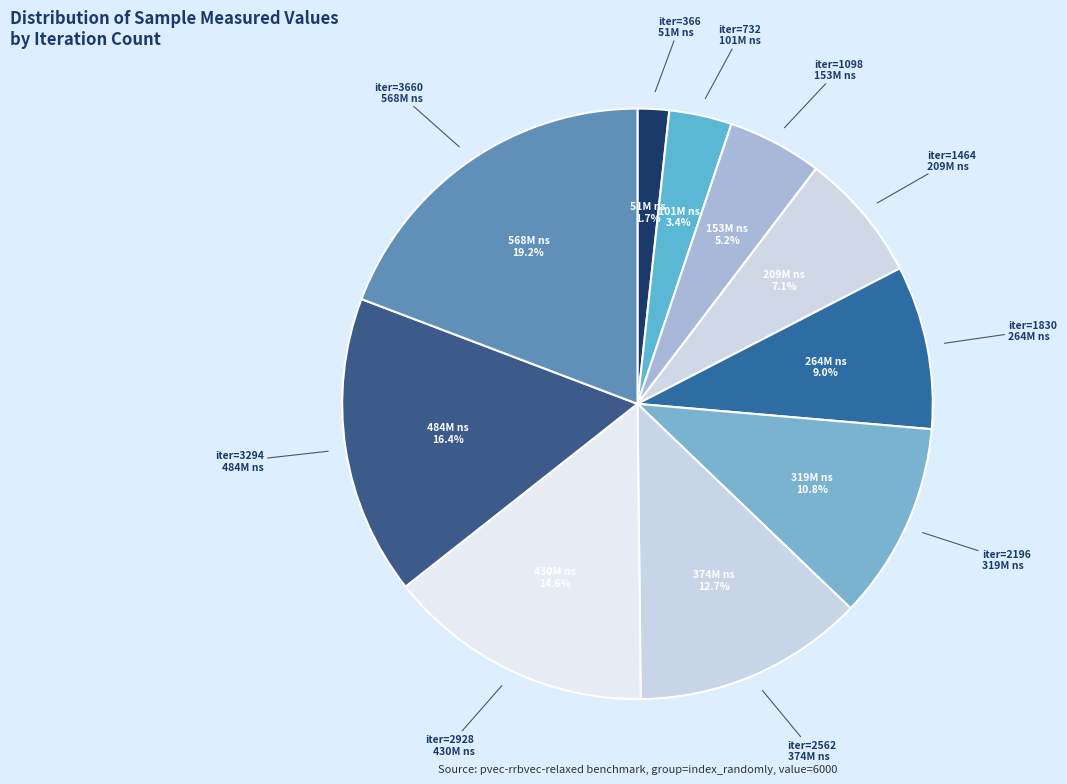

How many slices are in this pie chart?

10